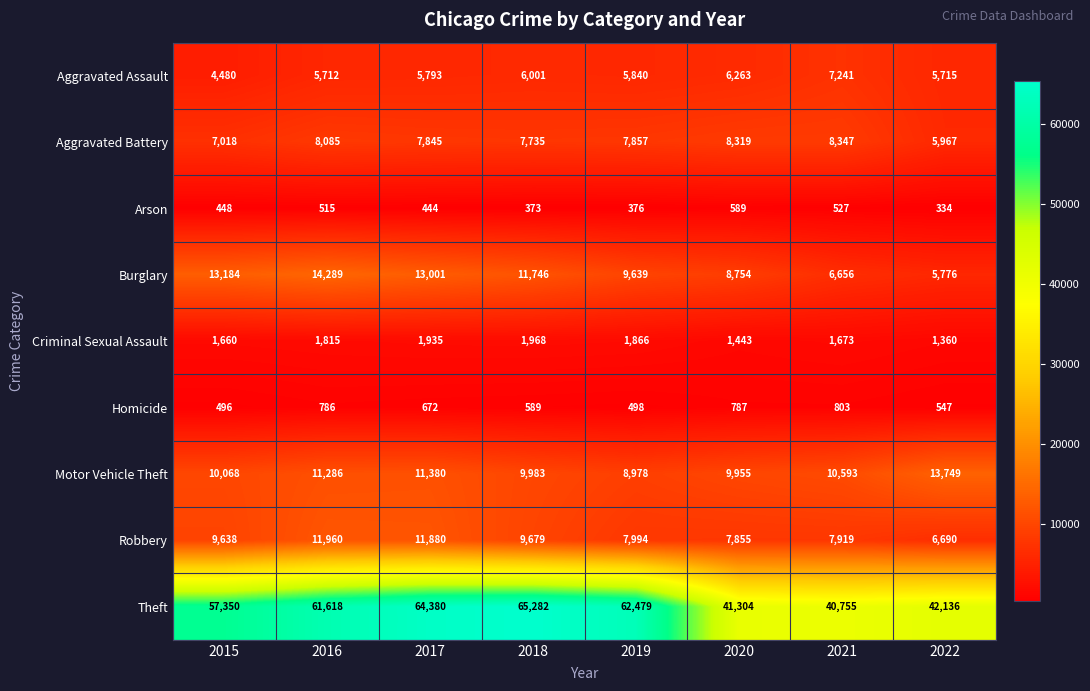

What is the difference between the Homicide values at 2017 and 2020?

115